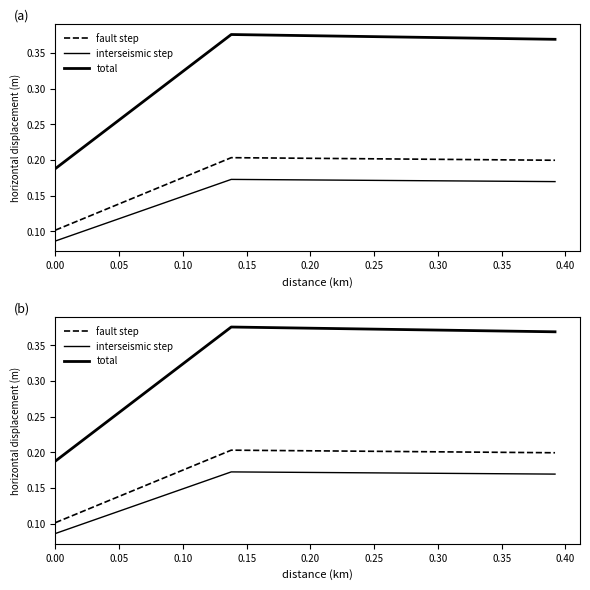

Reading left to right, list all the values displayed in this chart.

fault step: 0.1	0.2	0.2
interseismic step: 0.1	0.2	0.2
total: 0.2	0.4	0.4